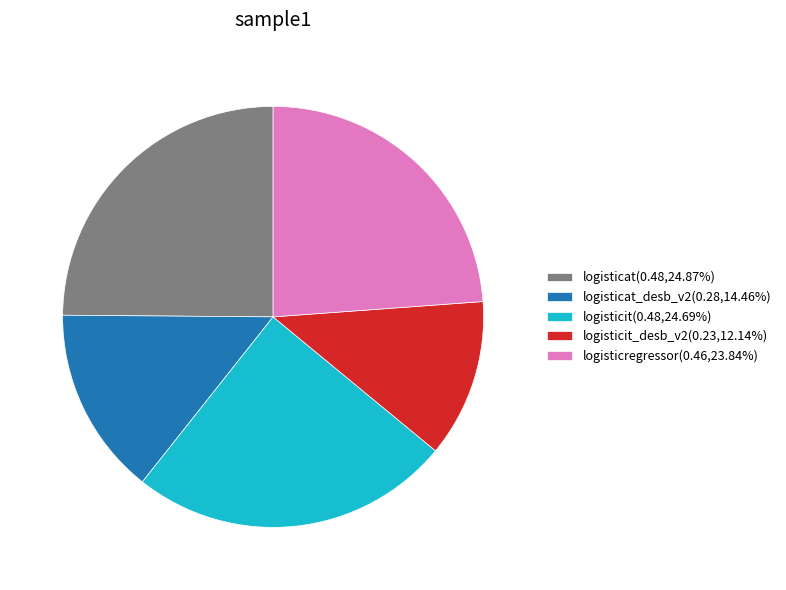

How many segments does this pie chart have?

5